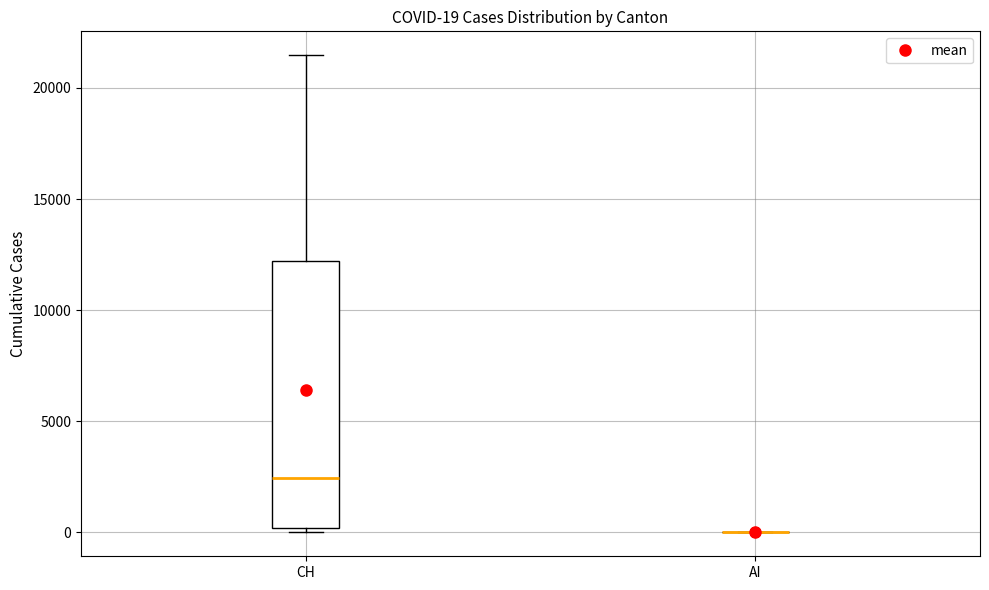

Which box is the tallest, from its lower edge to its upper edge?

CH